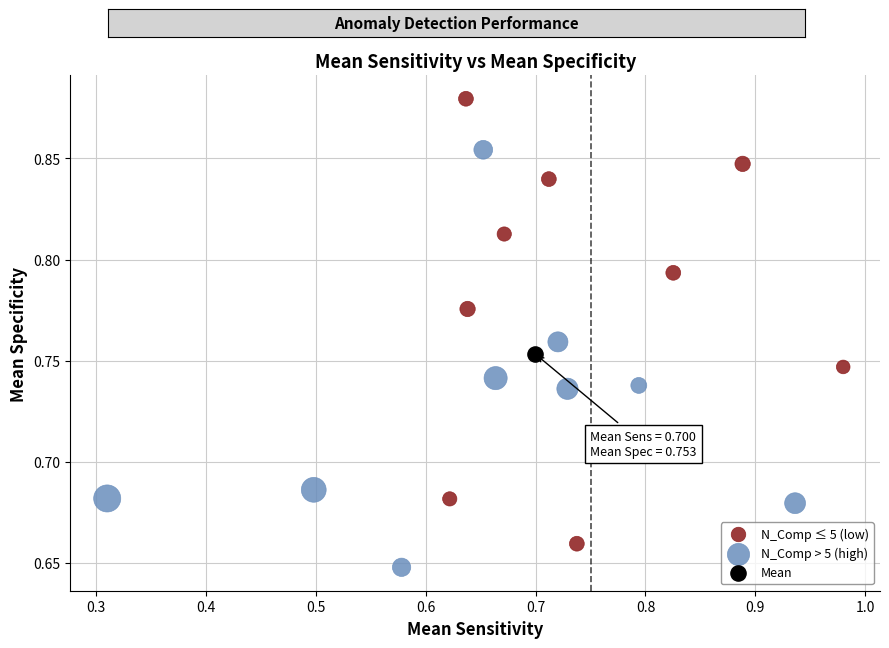

What are all the series names shown in the legend?

N_Comp ≤ 5 (low), N_Comp > 5 (high), Mean